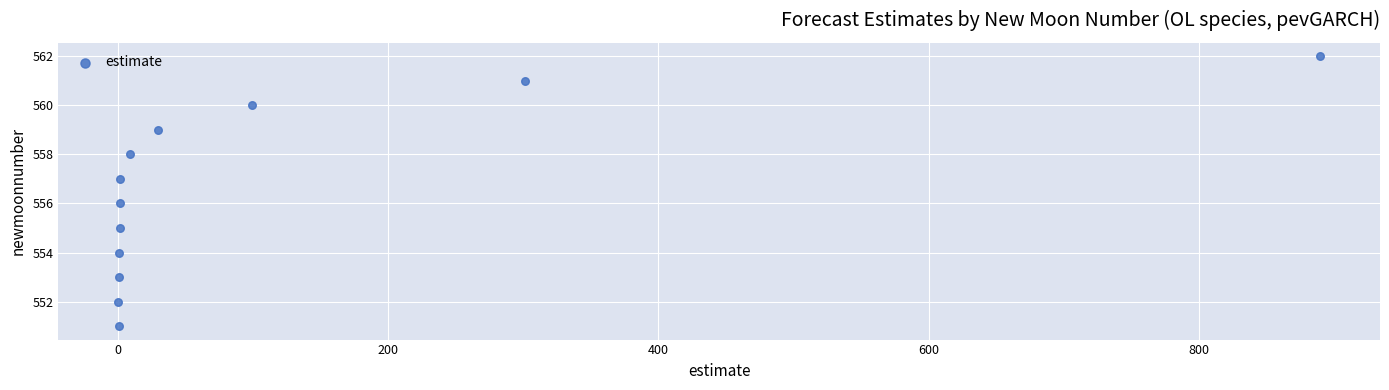

What is the range of Y values (max minus min)?

11